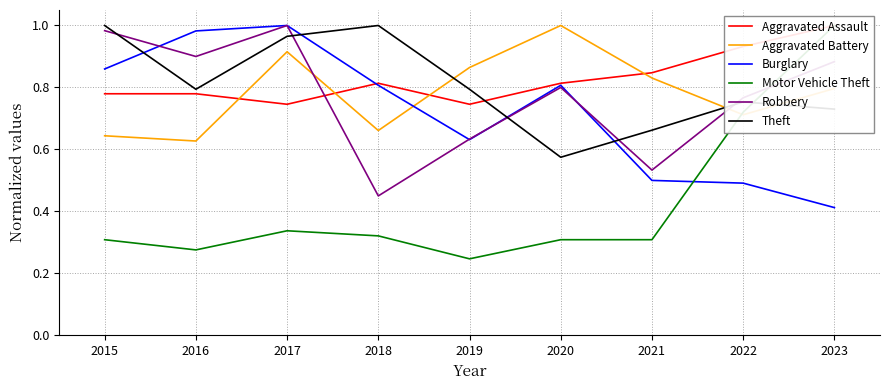

The value of Burglary at 2022 is 0.5. True or false?

True